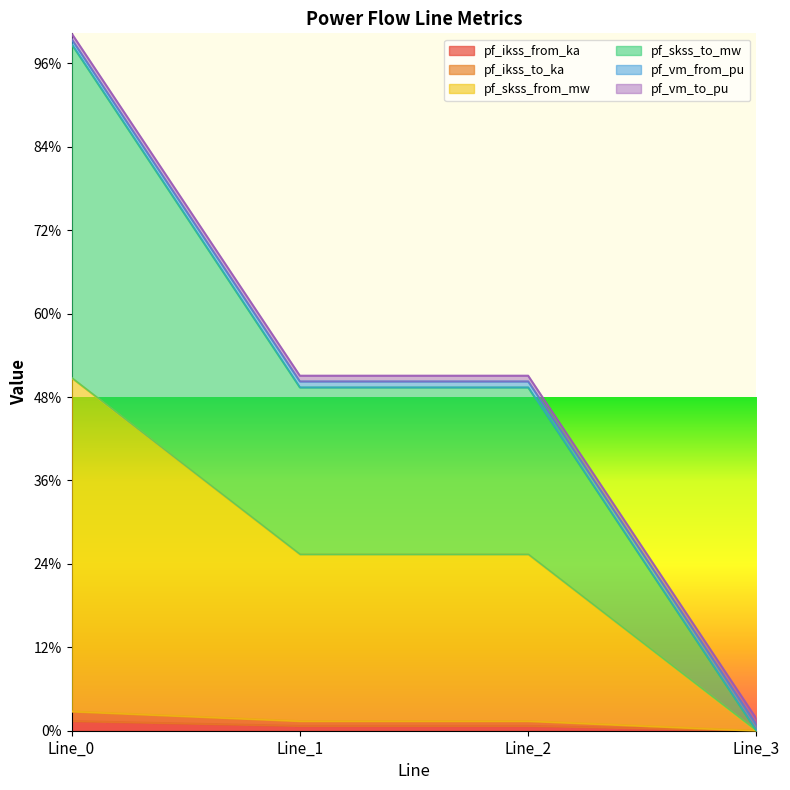

True or false: pf_skss_from_mw and pf_ikss_to_ka cross at least once.

False